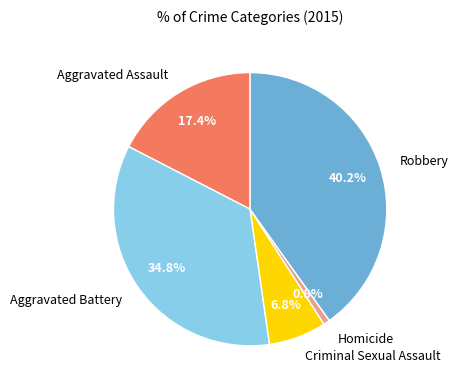

What is the largest slice in the pie chart?

Robbery